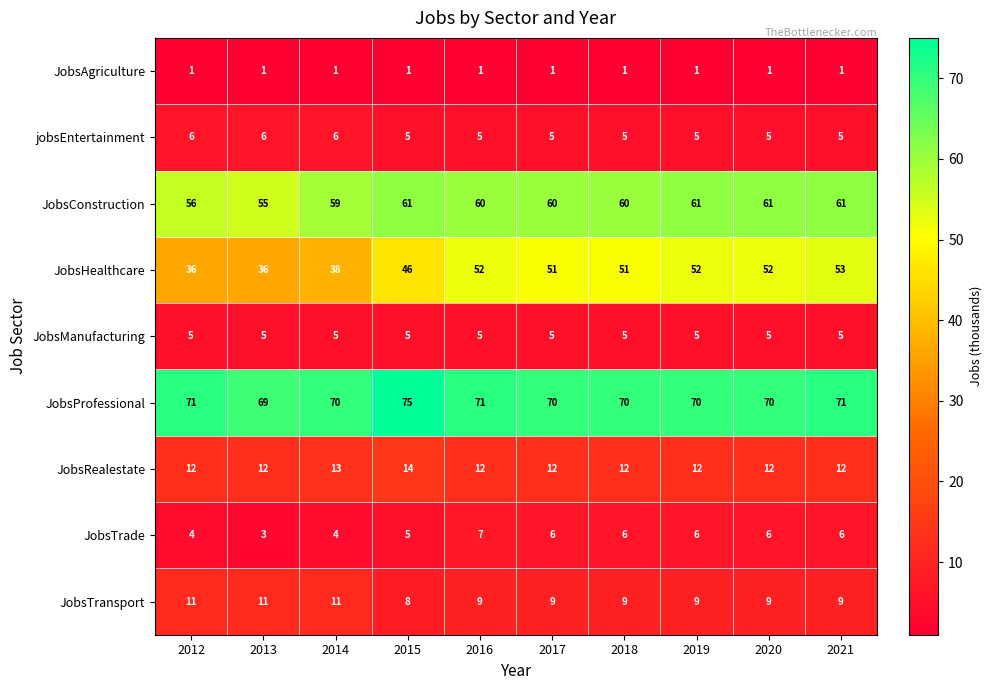

What is the sum of the JobsTransport values at 2015 and 2020?

17